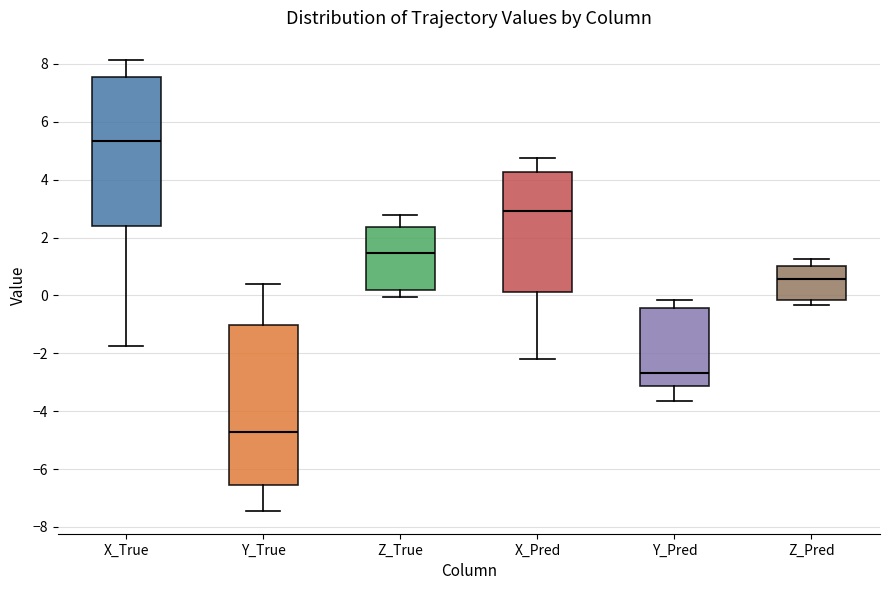

Reading left to right, read every box against the y-axis: the position of its median line, the range the box covers, and the ends of its whiskers. The values are not printed on the chart, so give them approximately, as read against the axis.

X_True: median 5.4, box 2.4 to 7.6, whiskers -1.8 to 8.2
Y_True: median -4.8, box -6.6 to -1.0, whiskers -7.4 to 0.4
Z_True: median 1.4, box 0.2 to 2.4, whiskers 0.0 to 2.8
X_Pred: median 3.0, box 0.2 to 4.2, whiskers -2.2 to 4.8
Y_Pred: median -2.6, box -3.2 to -0.4, whiskers -3.6 to -0.2
Z_Pred: median 0.6, box -0.2 to 1.0, whiskers -0.4 to 1.2